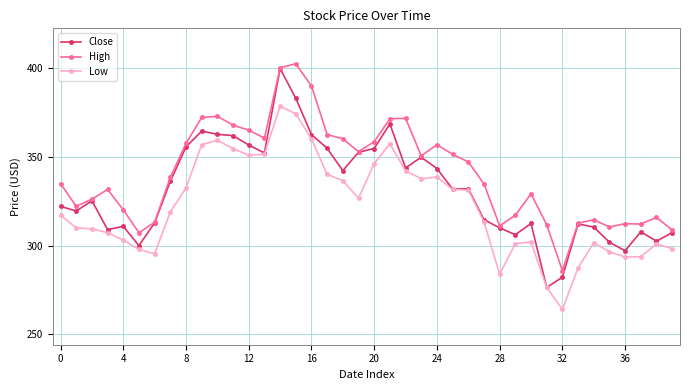

What is the average value of the High series?

341.1